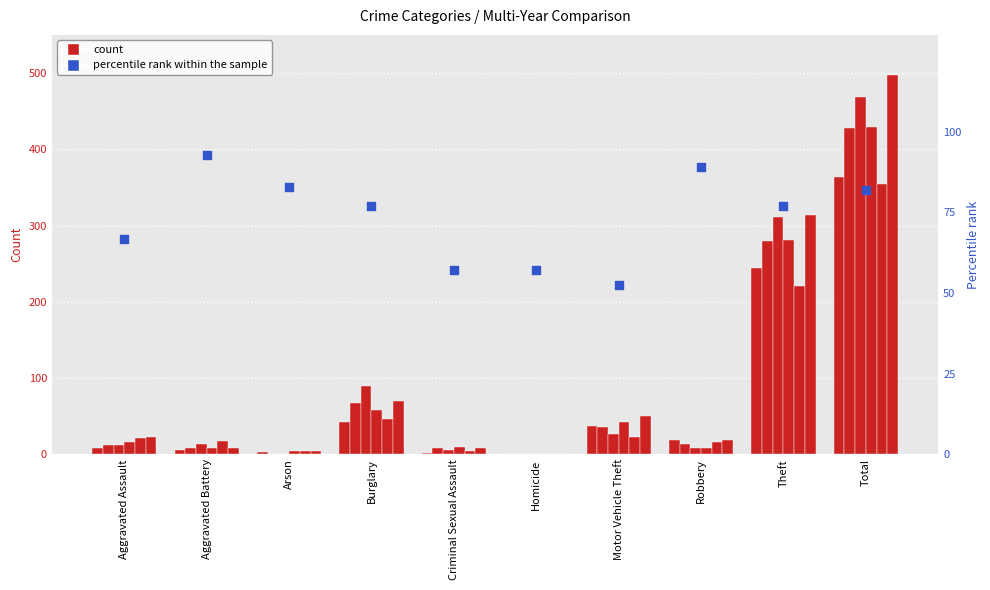

Which has a higher value, Arson or Total?

Arson